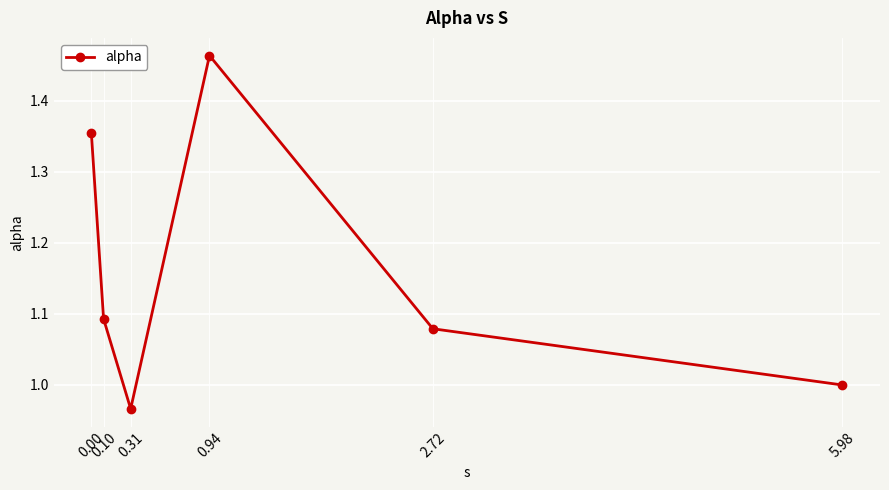

The chart shows a value of 1.8 at 5.98. True or false?

False